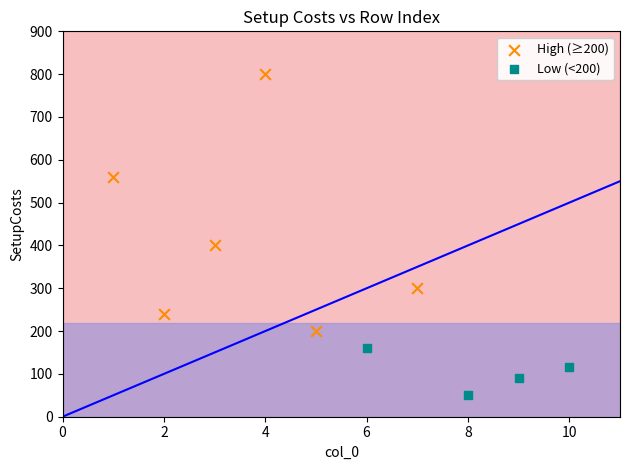

Which series has the widest spread of Y values?

High (≥200)